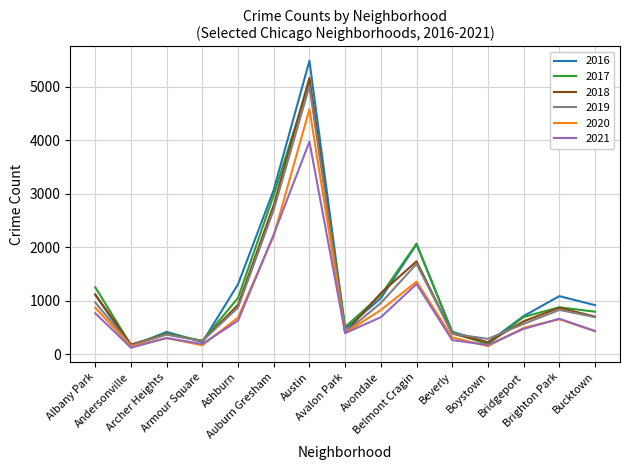

What is the maximum value shown in the chart?

5481